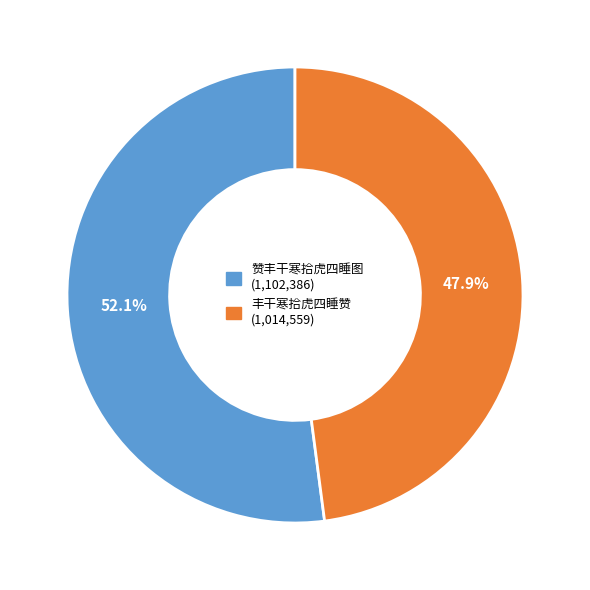

Is it true that 赞丰干寒拾虎四睡图 is 67% of the pie?

False